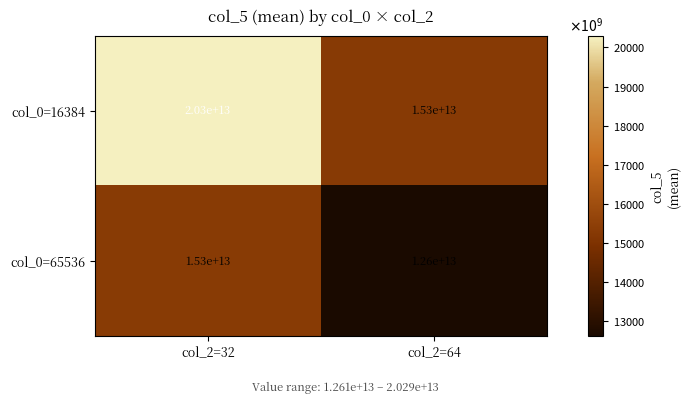

Which series has the largest total across all categories?

col_0=16384